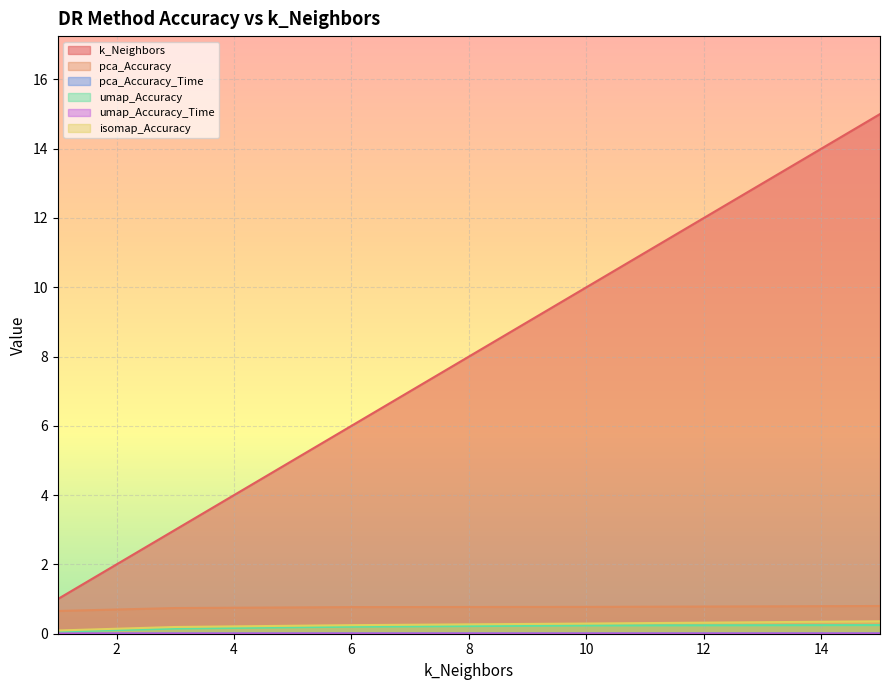

Which series has the widest spread of values?

k_Neighbors